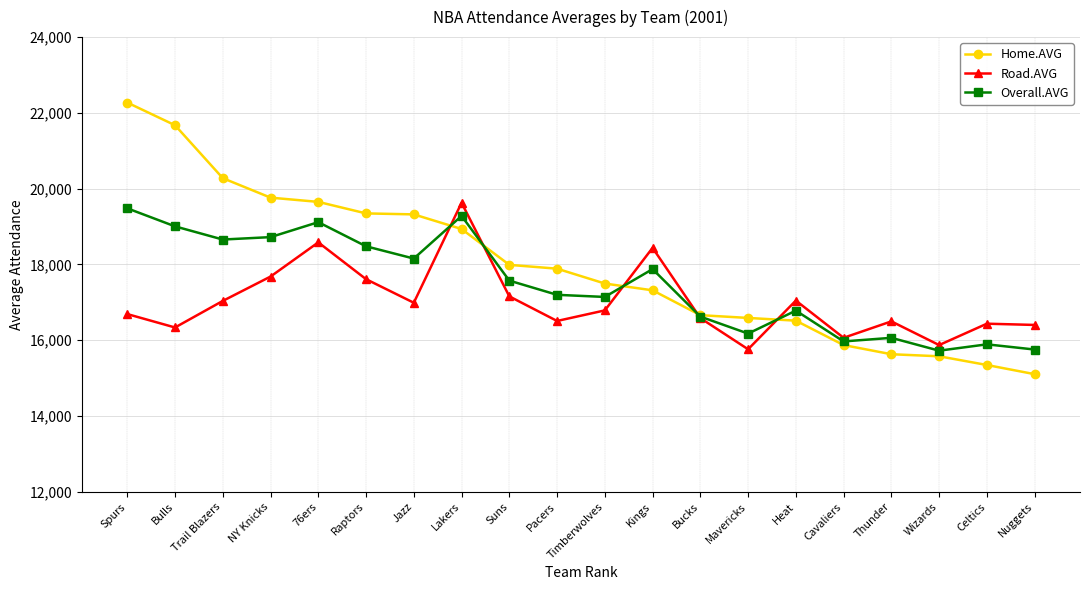

True or false: Overall.AVG has more than 2 points higher than both neighbors.

True